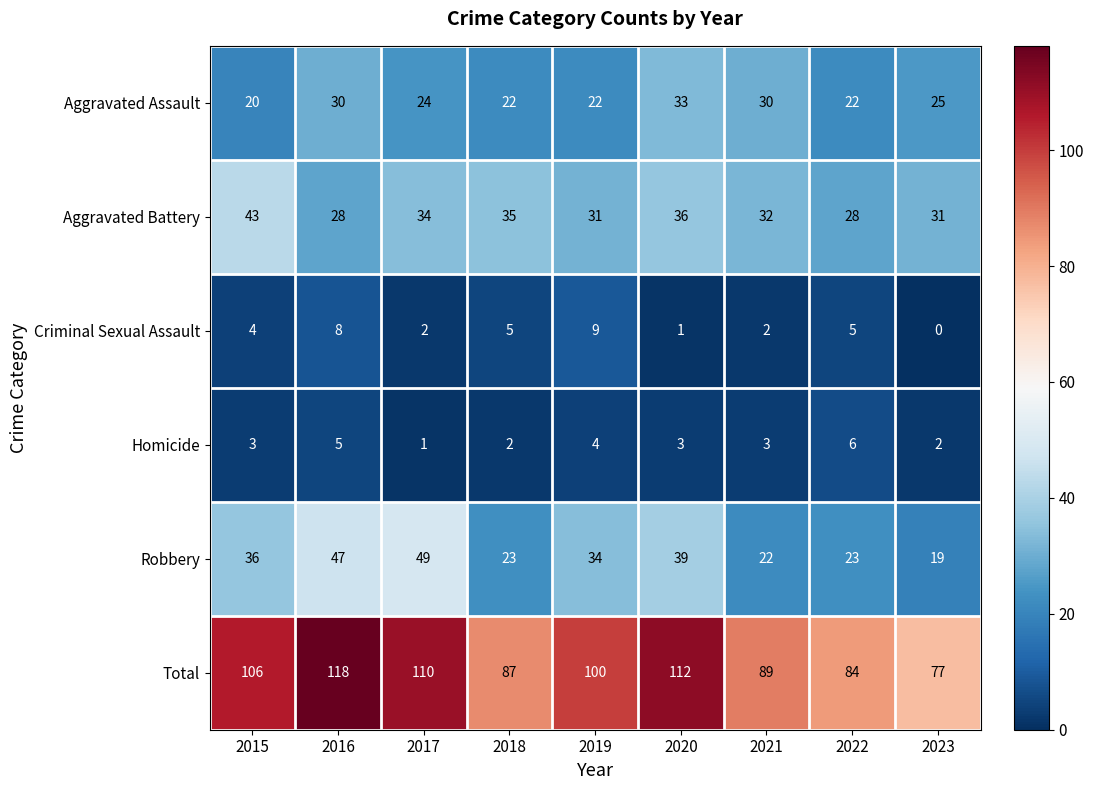

Count the number of categories in the chart.

9